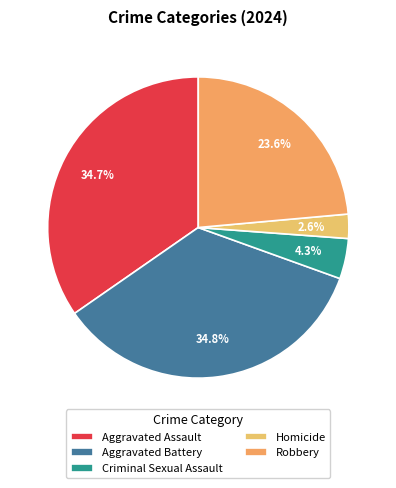

Which category has the biggest portion of the pie?

Aggravated Battery